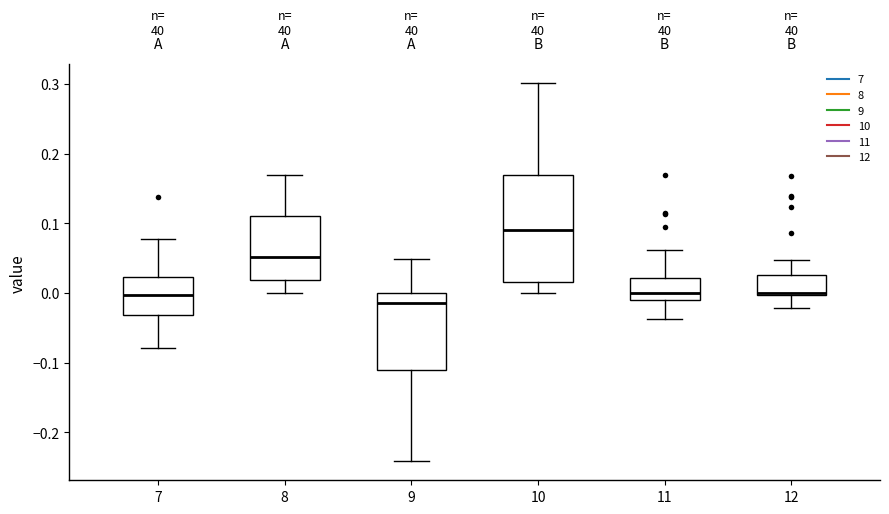

Which box is the tallest, from its lower edge to its upper edge?

10